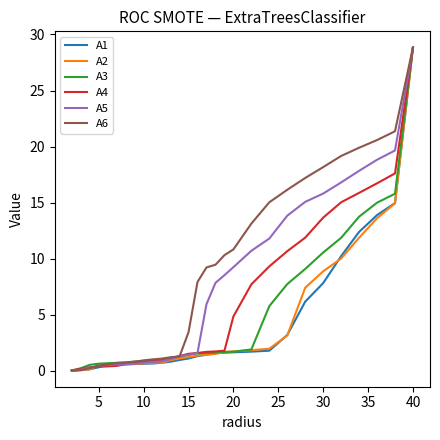

Which series has the largest total across all categories?

A6